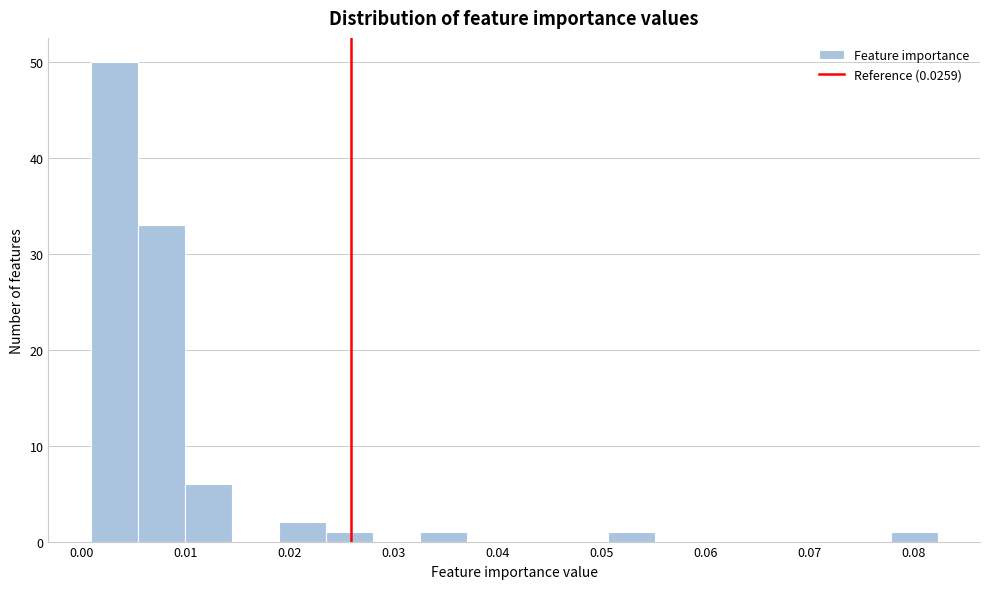

Which range on the x-axis has the tallest bar?

0.001 to 0.005